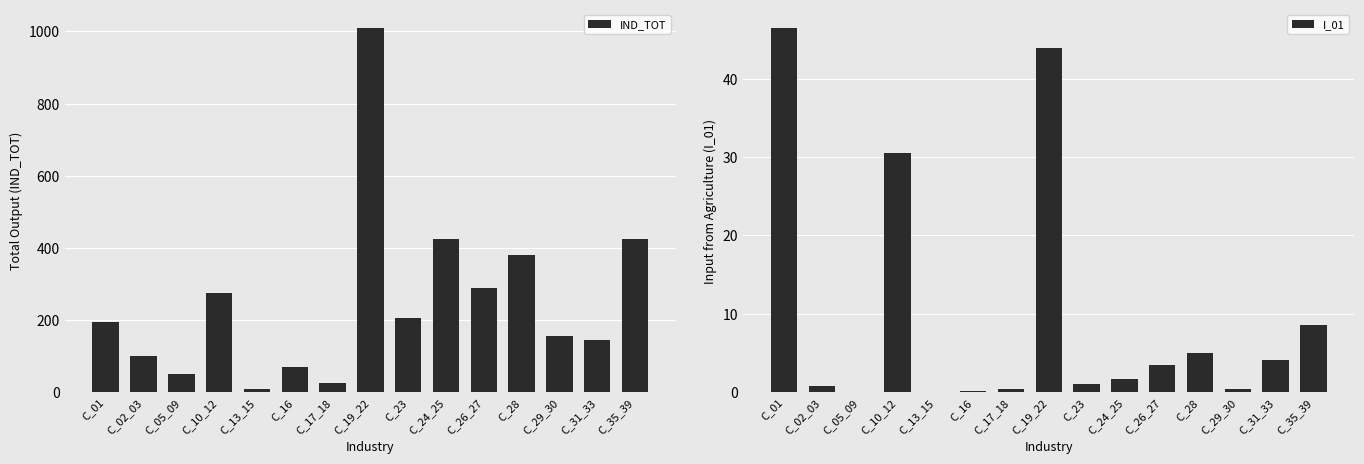

Which series has the widest spread of values?

IND_TOT